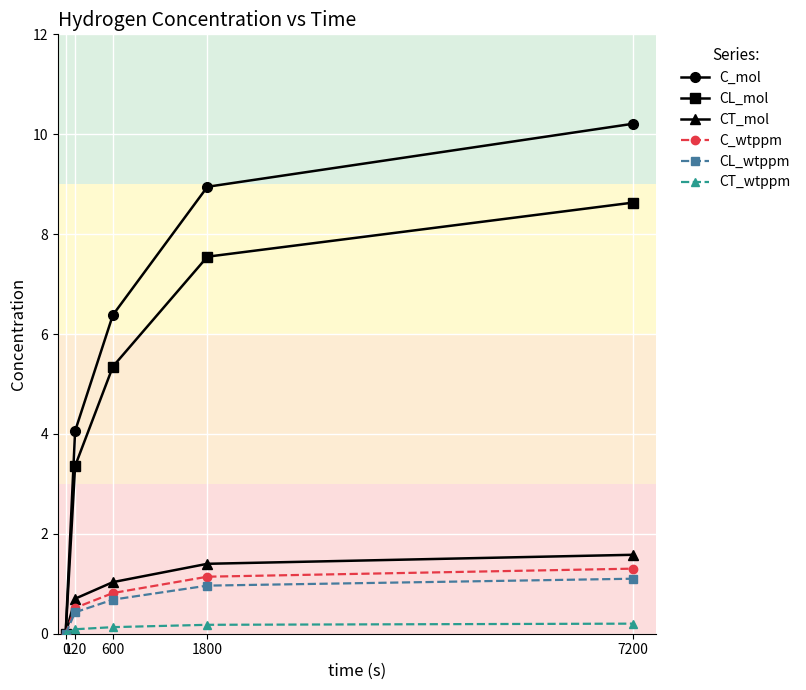

What is the maximum value for CL_wtppm?

1.1